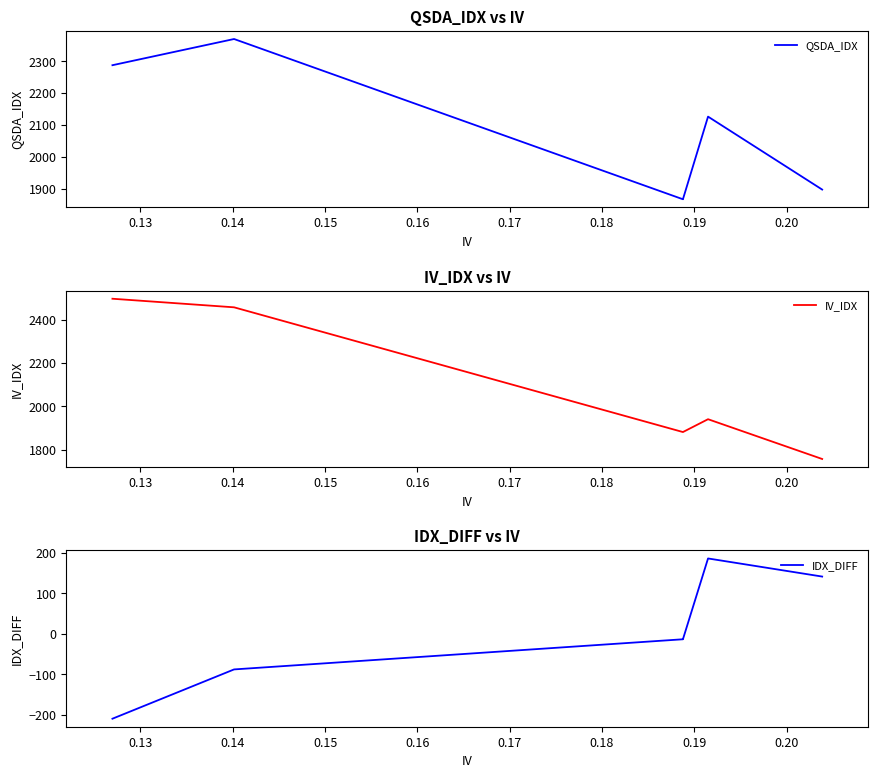

True or false: QSDA_IDX and IDX_DIFF intersect in this chart.

False